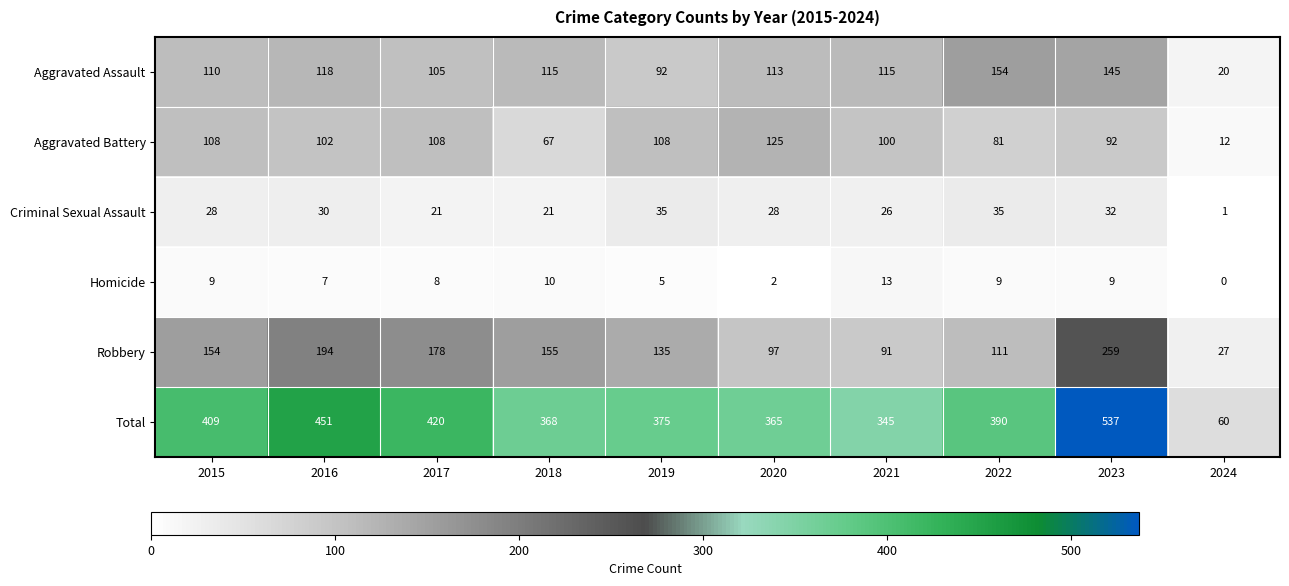

Which series has the widest spread of values?

Total